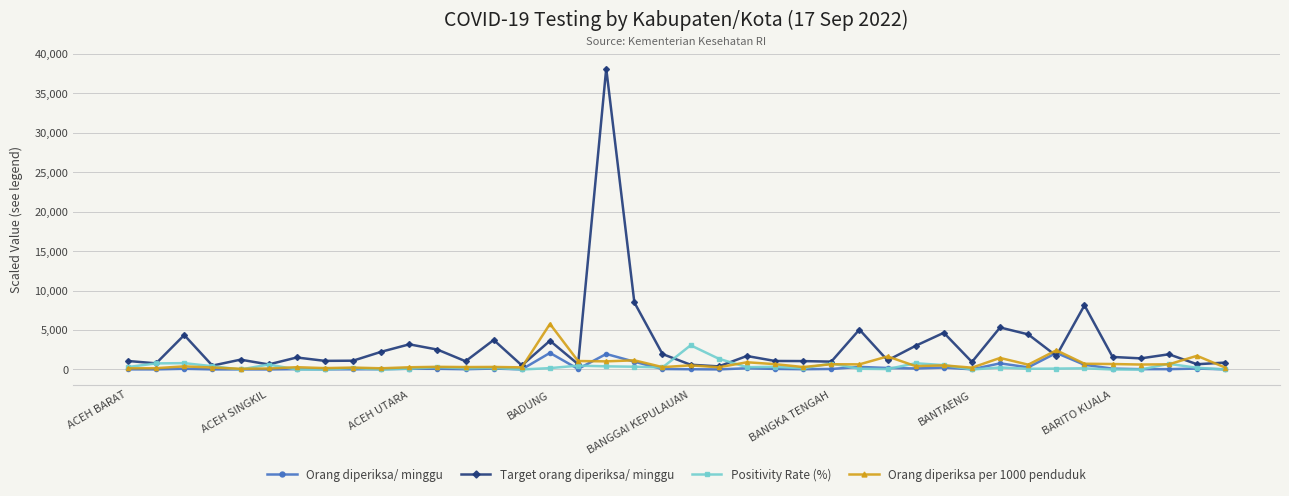

What is the maximum value shown in the chart?

38108.0